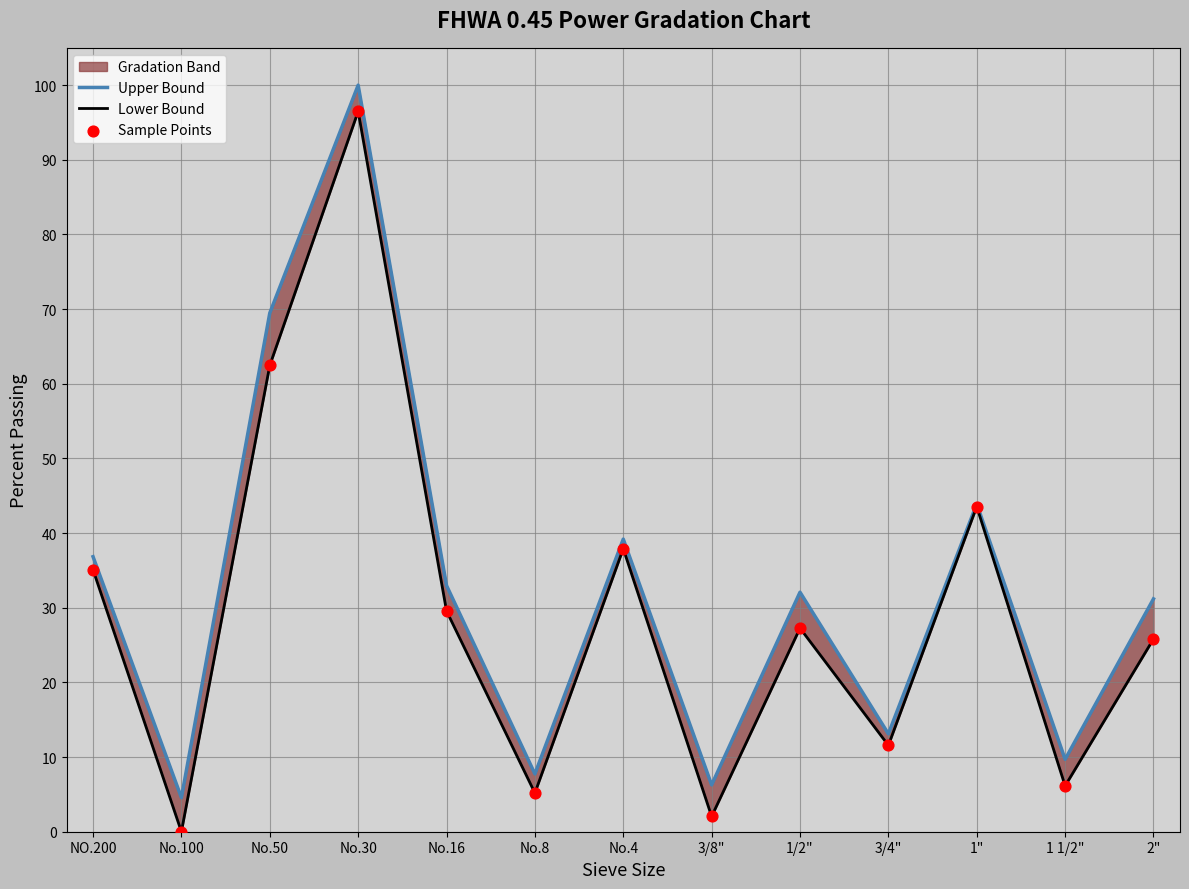

Which series has the largest total across all categories?

Upper Bound